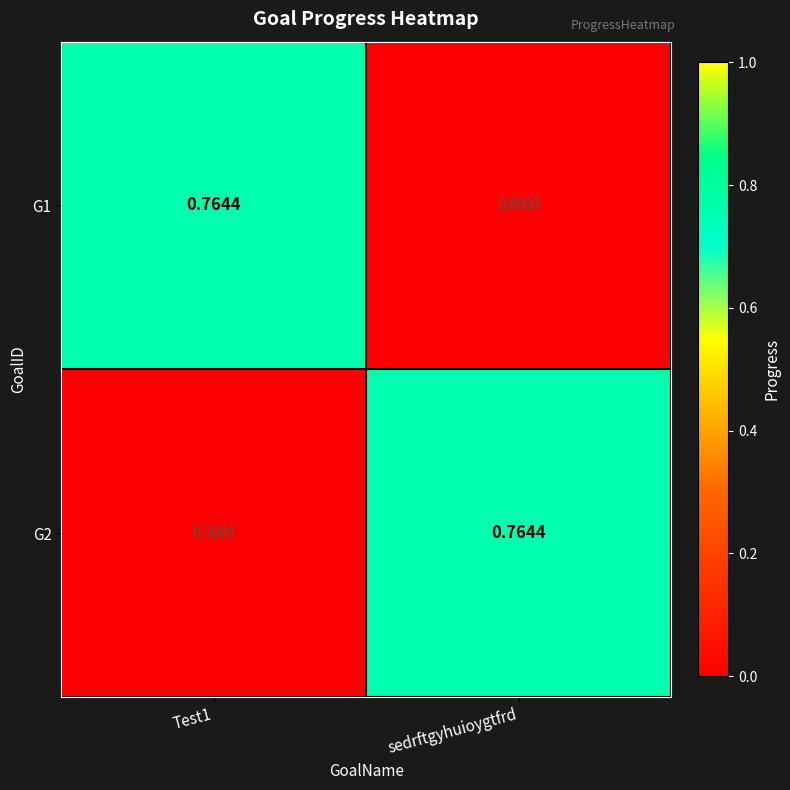

Where is G1 nearest to the value 0?

sedrftgyhuioygtfrd